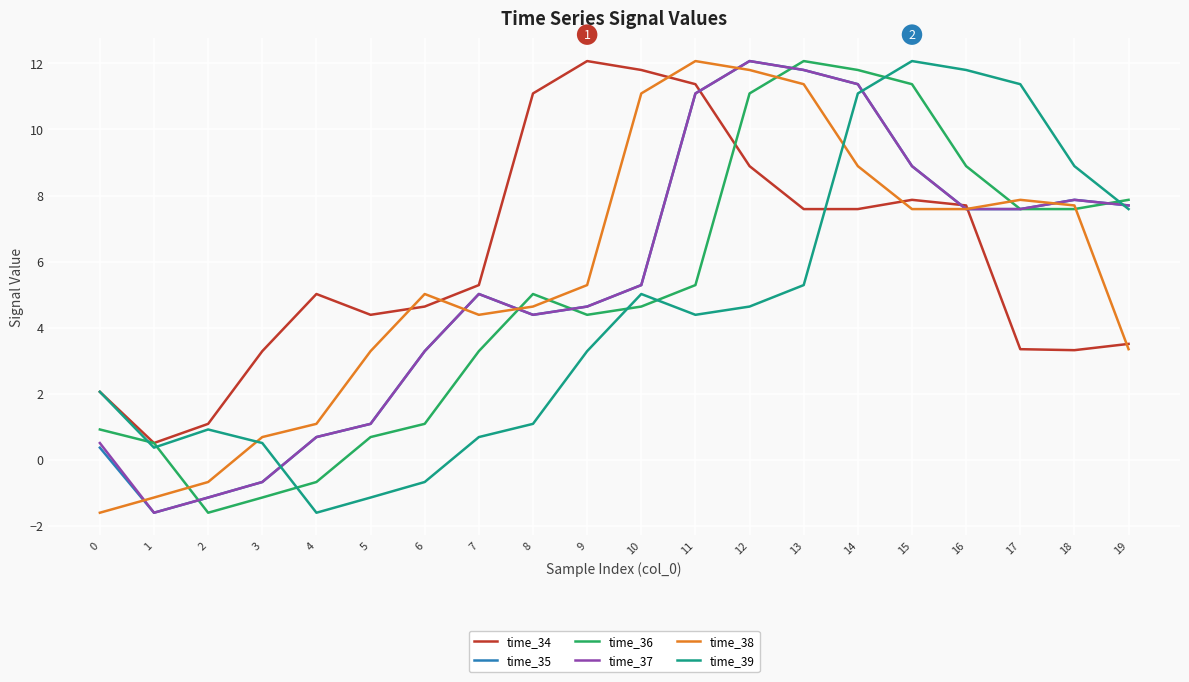

What is the smallest value displayed?

-1.6